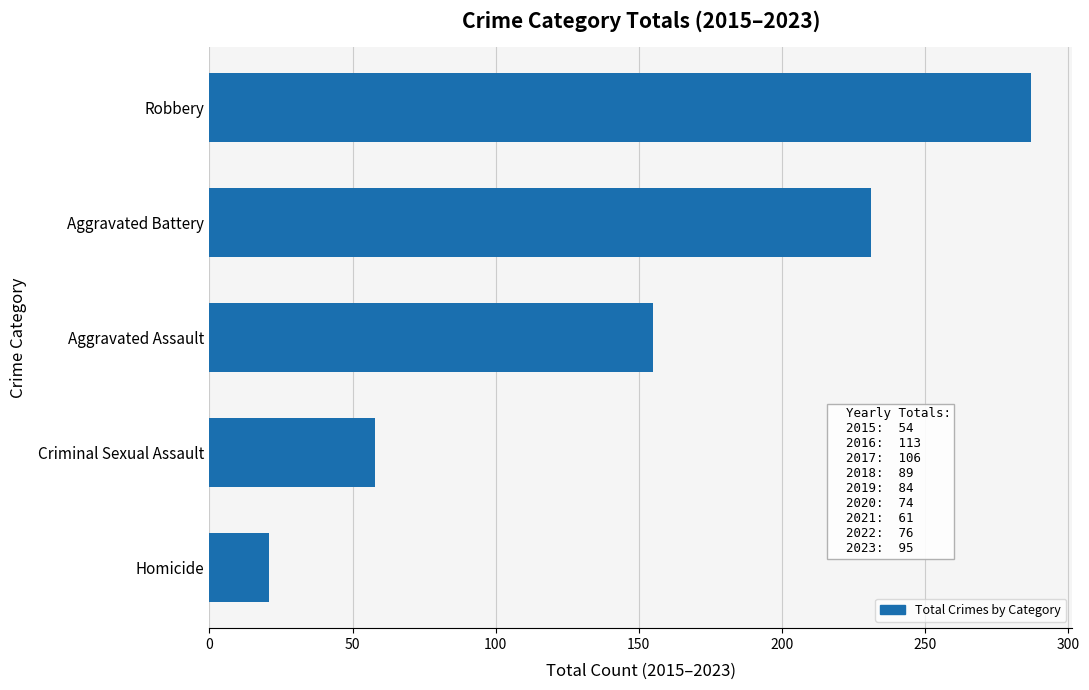

List the labels in order of value, smallest first.

Homicide, Criminal Sexual Assault, Aggravated Assault, Aggravated Battery, Robbery